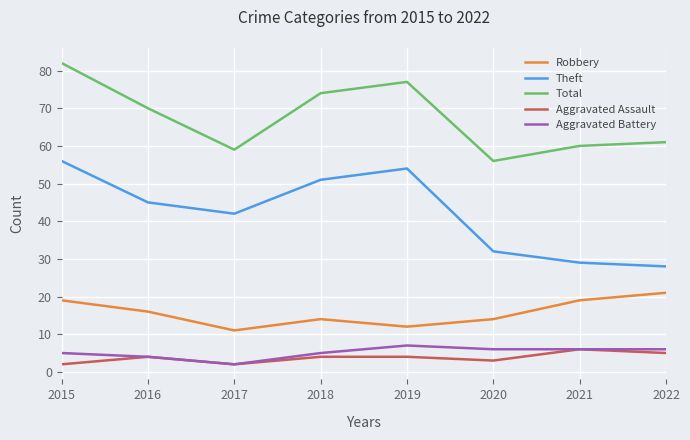

What is the approximate value of Robbery at 2017?

11